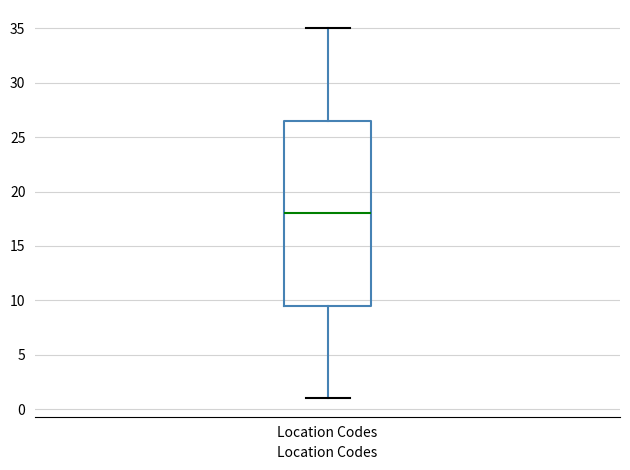

Transcribe this box plot: give where the median line is, the range the box spans, and where the two whiskers end, as read against the y-axis. The values are not printed on the chart, so give them approximately, as read against the axis.

median 18.0, box 9.5 to 26.5, whiskers 1.0 to 35.0